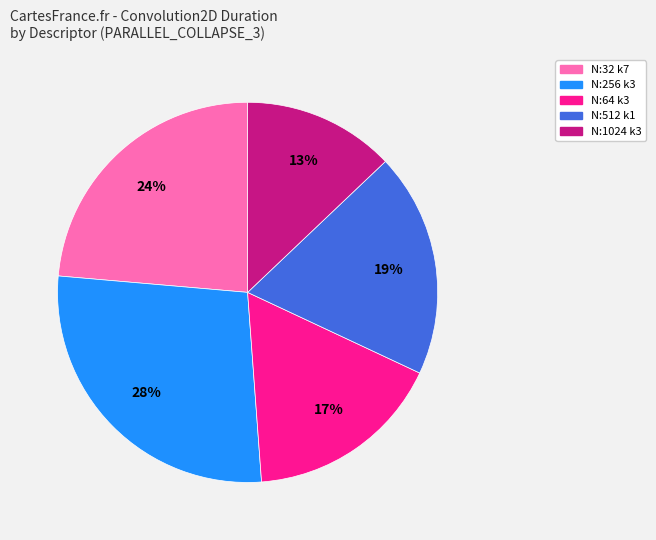

Is there a majority slice in this chart?

No